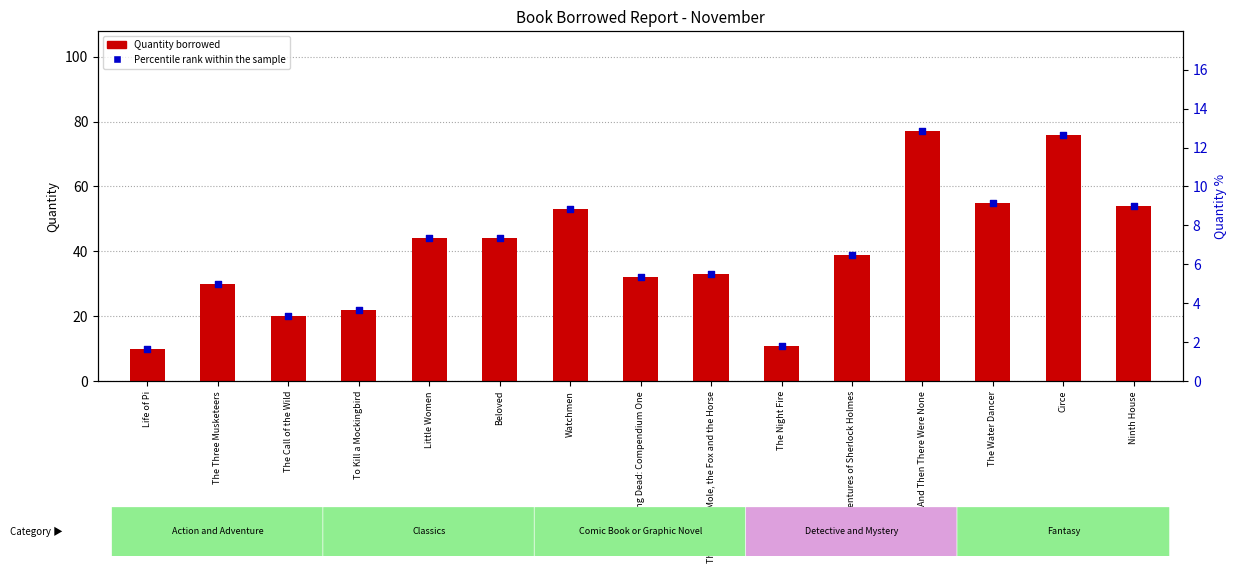

Which series reaches the minimum Y coordinate?

Percentile rank within the sample